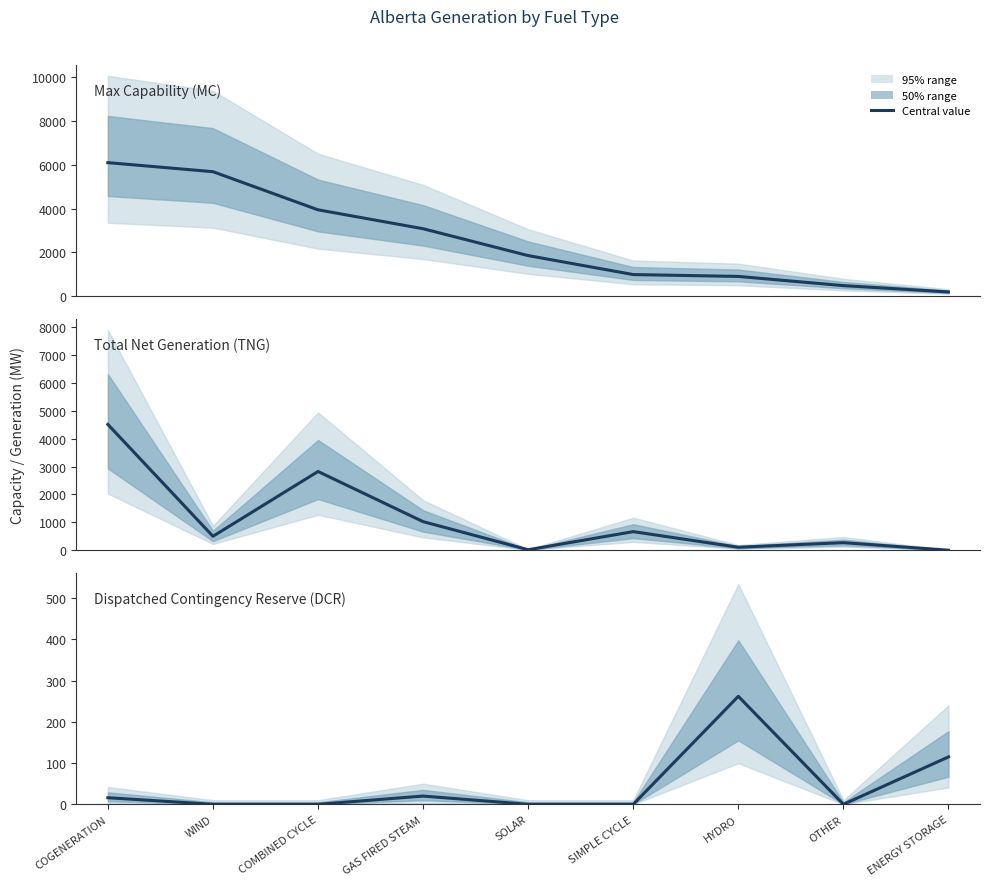

Reading left to right, extract all data points from this chart.

Max Capability (MC): COGENERATION=6097	WIND=5684	COMBINED CYCLE=3942	GAS FIRED STEAM=3078	SOLAR=1850	SIMPLE CYCLE=984	HYDRO=899	OTHER=479	ENERGY STORAGE=190
Total Net Generation (TNG): COGENERATION=4509	WIND=499	COMBINED CYCLE=2822	GAS FIRED STEAM=1024	SOLAR=17	SIMPLE CYCLE=666	HYDRO=106	OTHER=271	ENERGY STORAGE=0
Dispatched Contingency Reserve (DCR): COGENERATION=16	WIND=0	COMBINED CYCLE=0	GAS FIRED STEAM=20	SOLAR=0	SIMPLE CYCLE=0	HYDRO=262	OTHER=0	ENERGY STORAGE=115